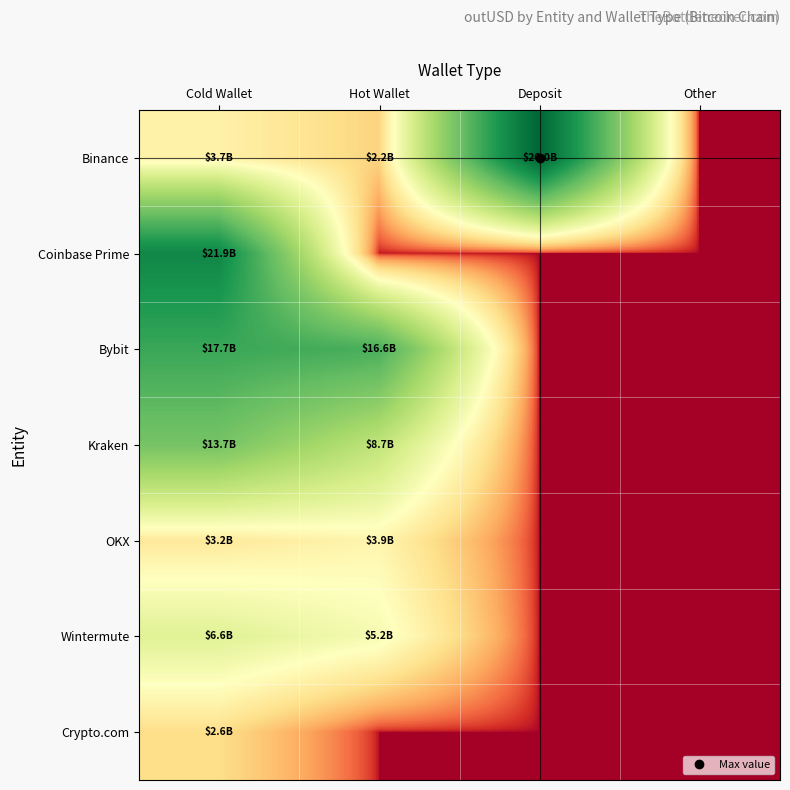

Reading left to right, what are all the values shown in this chart?

Binance: Cold Wallet=3683662954.0	Hot Wallet=2240158208.0	Deposit=25980687356.0	Other=0.0
Coinbase Prime: Cold Wallet=21895459622.6	Hot Wallet=0.0	Deposit=0.0	Other=0.0
Bybit: Cold Wallet=17697928809.0	Hot Wallet=16648567667.0	Deposit=0.0	Other=0.0
Kraken: Cold Wallet=13671338211.4	Hot Wallet=8745464581.3	Deposit=0.0	Other=0.0
OKX: Cold Wallet=3179817156.0	Hot Wallet=3925478805.6	Deposit=0.0	Other=0.0
Wintermute: Cold Wallet=6637719477.4	Hot Wallet=5167124220.5	Deposit=0.0	Other=0.0
Crypto.com: Cold Wallet=2630463377.3	Hot Wallet=0.0	Deposit=0.0	Other=0.0